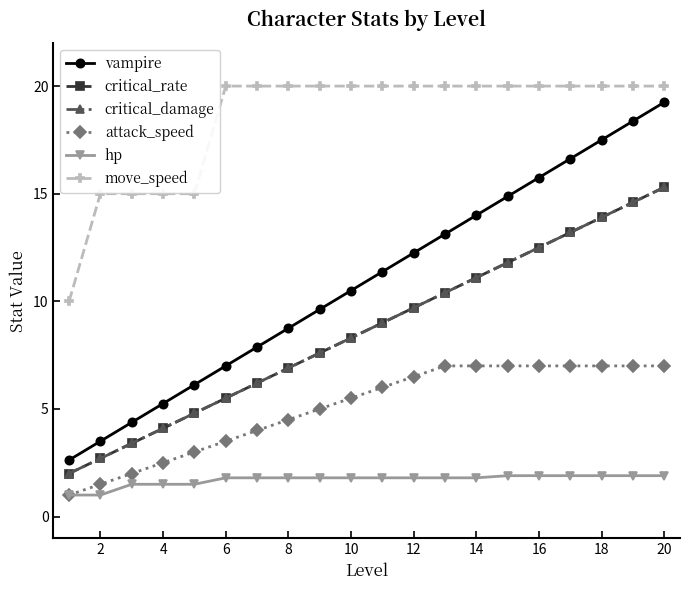

How many lines are shown in the chart?

6